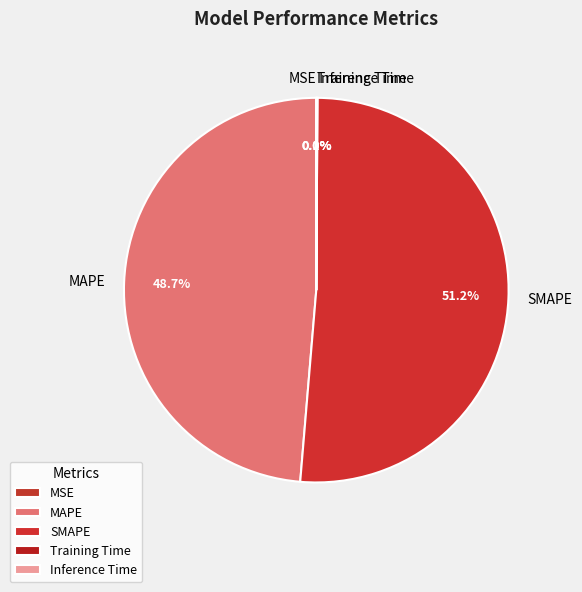

Combined, what portion of the pie is MAPE and SMAPE?

99.9%